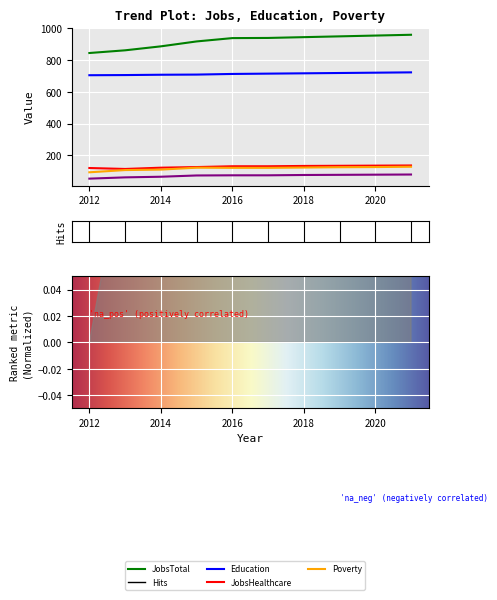

Reading left to right, list all the values displayed in this chart.

JobsTotal: 2012=845	2013=862	2014=887	2015=918	2016=939	2017=940	2018=945	2019=950	2020=955	2021=960
JobsHealthcare: 2012=120	2013=114	2014=122	2015=126	2016=131	2017=131	2018=133	2019=134	2020=135	2021=136
Education: 2012=705	2013=706	2014=708	2015=709	2016=713	2017=715	2018=717	2019=719	2020=721	2021=723
Poverty: 2012=93	2013=107	2014=110	2015=122	2016=121	2017=121	2018=123	2019=125	2020=126	2021=128
Poverty_18to65: 2012=53	2013=61	2014=65	2015=73	2016=74	2017=74	2018=76	2019=77	2020=78	2021=79